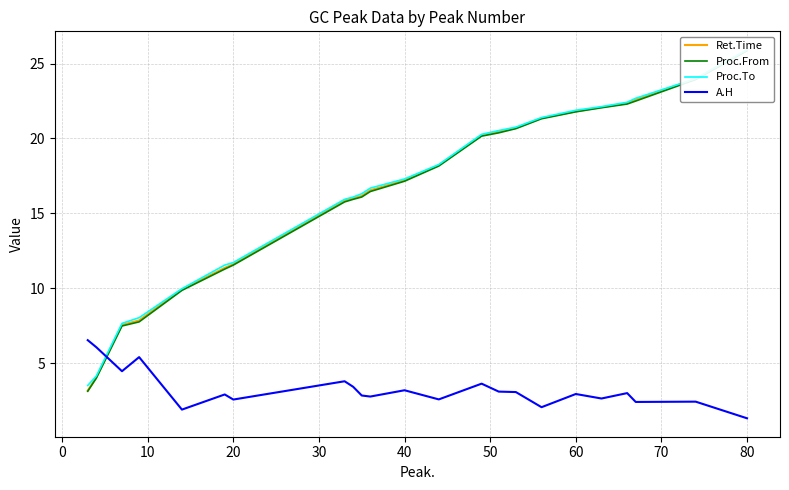

Does the chart display data point markers on the line(s)?

No